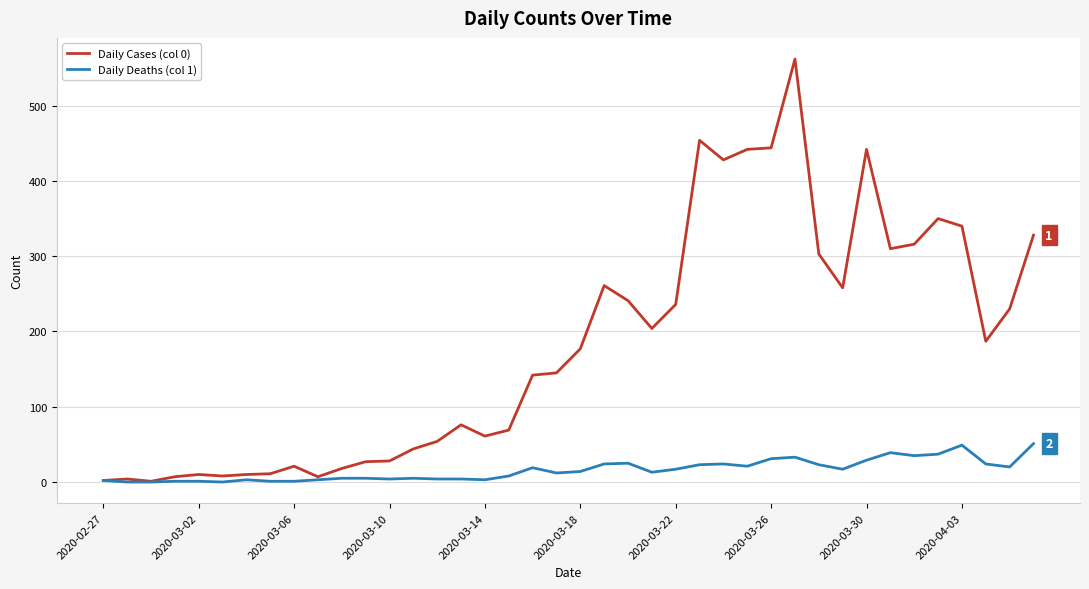

What is the maximum value shown in the chart?

562